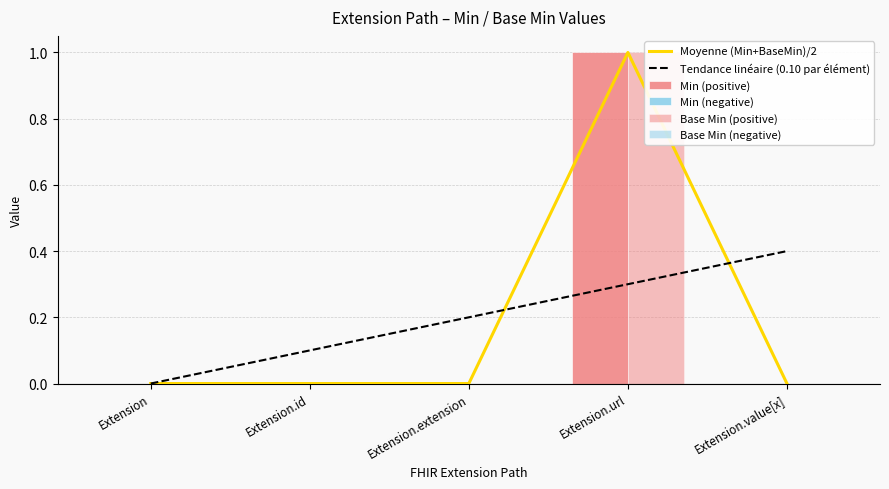

Reading right to left, extract all data points from this chart.

Moyenne (Min+BaseMin)/2: 0.0	1.0	0.0	0.0	0.0
Tendance linéaire (0.10 par élément): 0.4	0.3	0.2	0.1	0.0
Min (positive): 0.0	1.0	0.0	0.0	0.0
Min (negative): 0.0	0.0	0.0	0.0	0.0
Base Min (positive): 0.0	1.0	0.0	0.0	0.0
Base Min (negative): 0.0	0.0	0.0	0.0	0.0